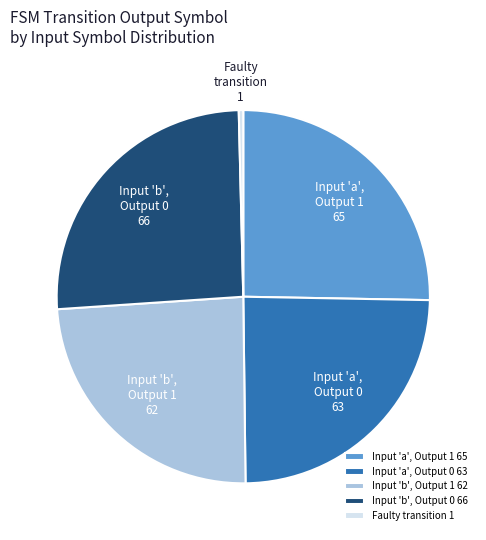

Combined, do Faulty transition 1 and Input 'a', Output 1 65 account for over 50%?

No